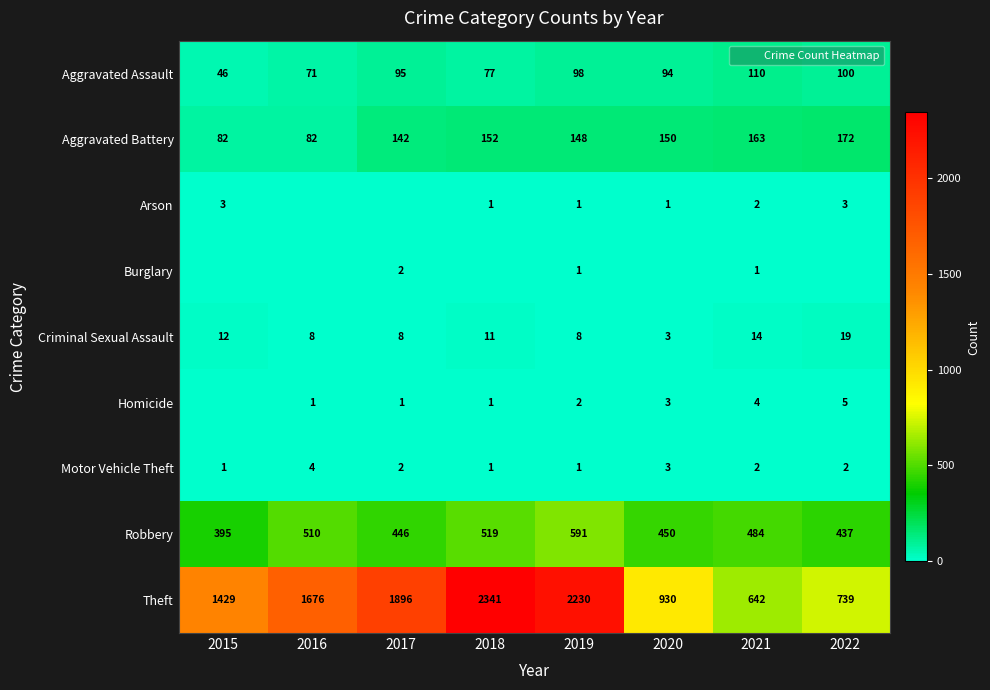

Count the Motor Vehicle Theft values in the range 1 to 3.

7